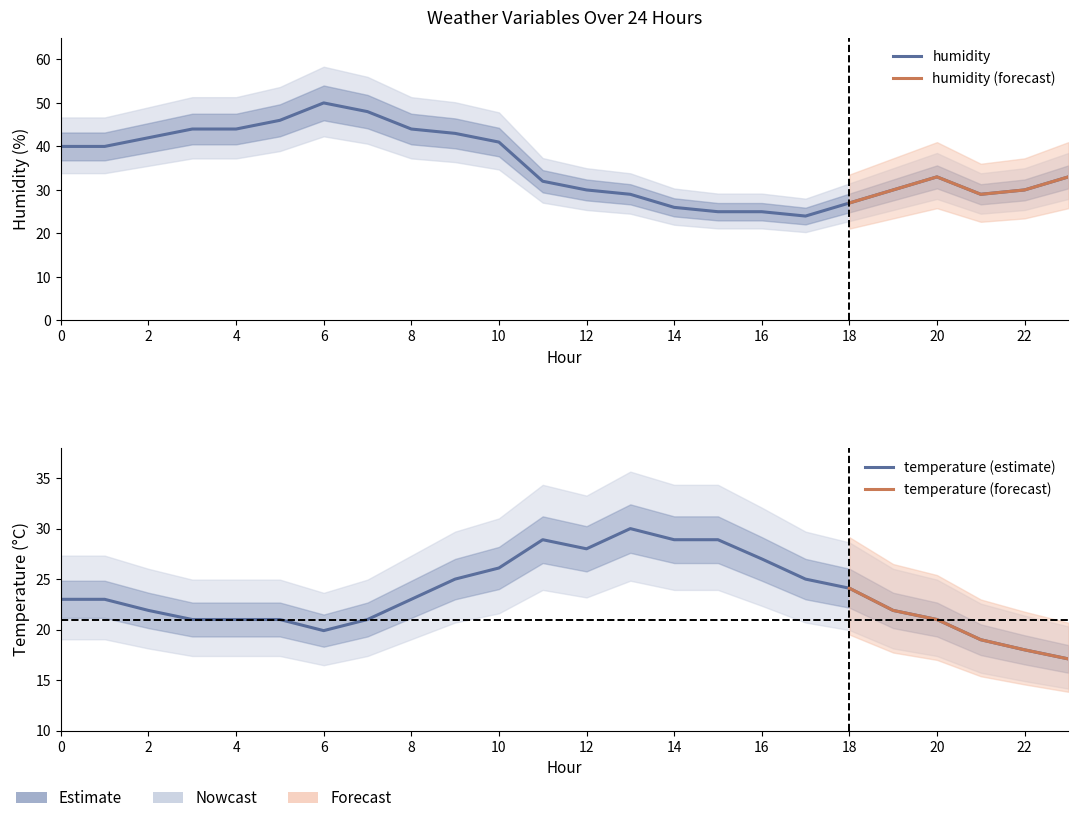

What is the value of the humidity point at the 14th from the left?

29.0